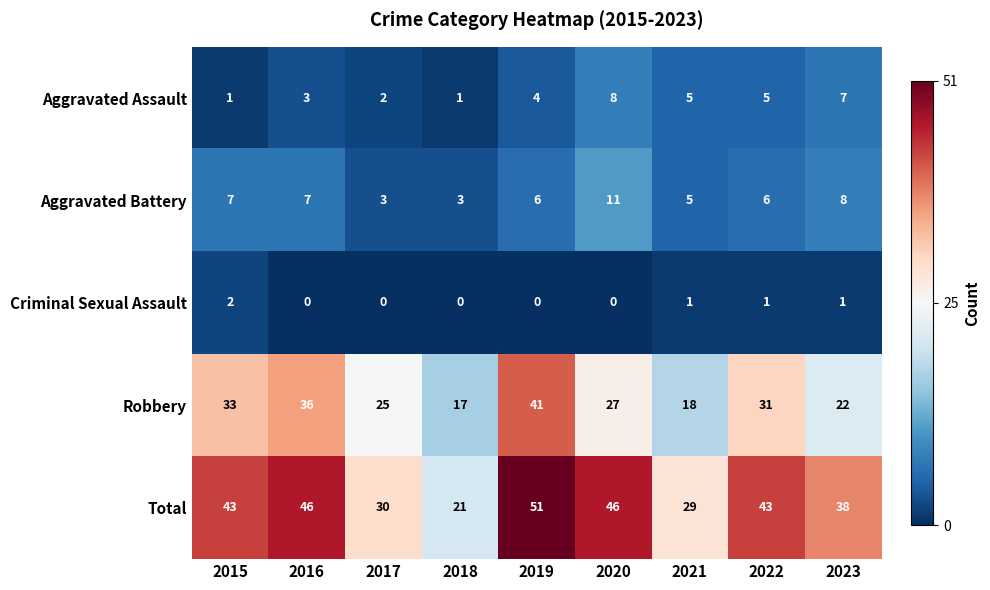

What is the difference between the maximum and second lowest values in the Aggravated Battery series?

8